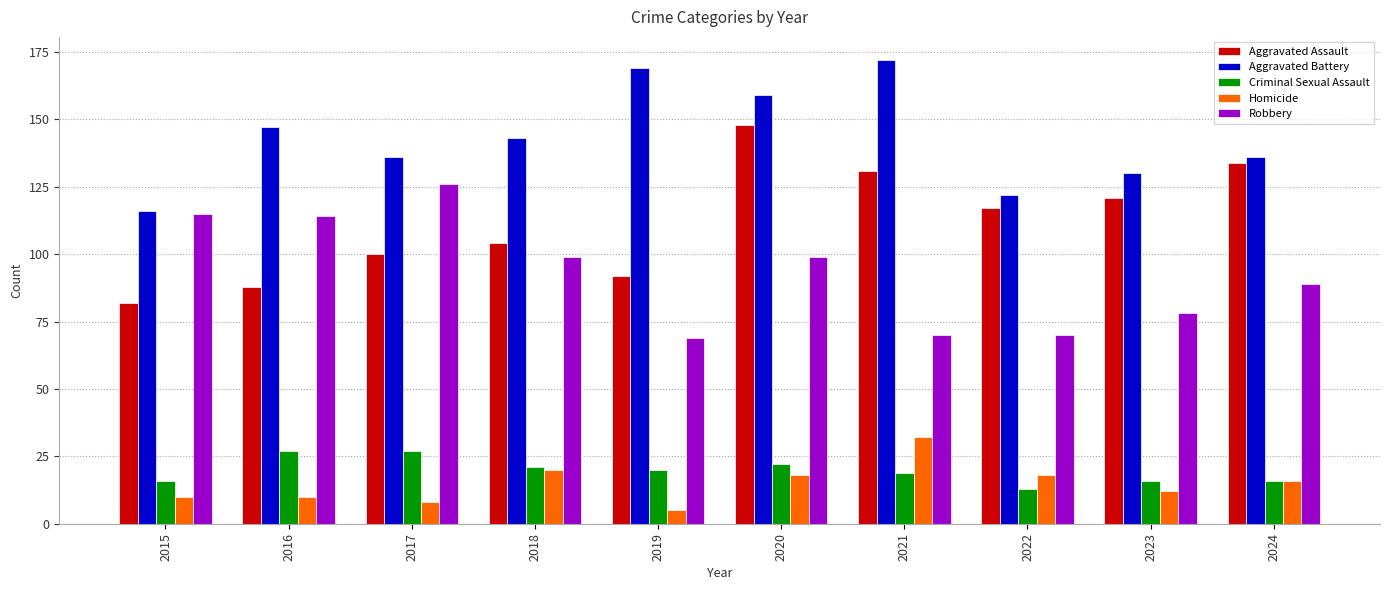

What is the value of the Homicide bar at the 5th from the left?

5